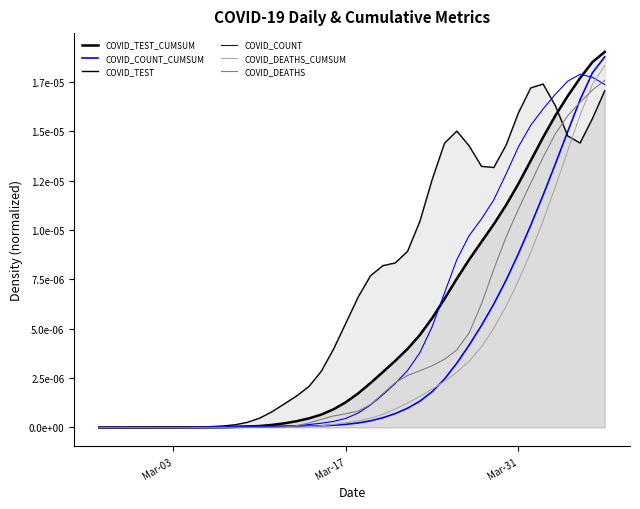

Does the chart display data point markers on the line(s)?

No